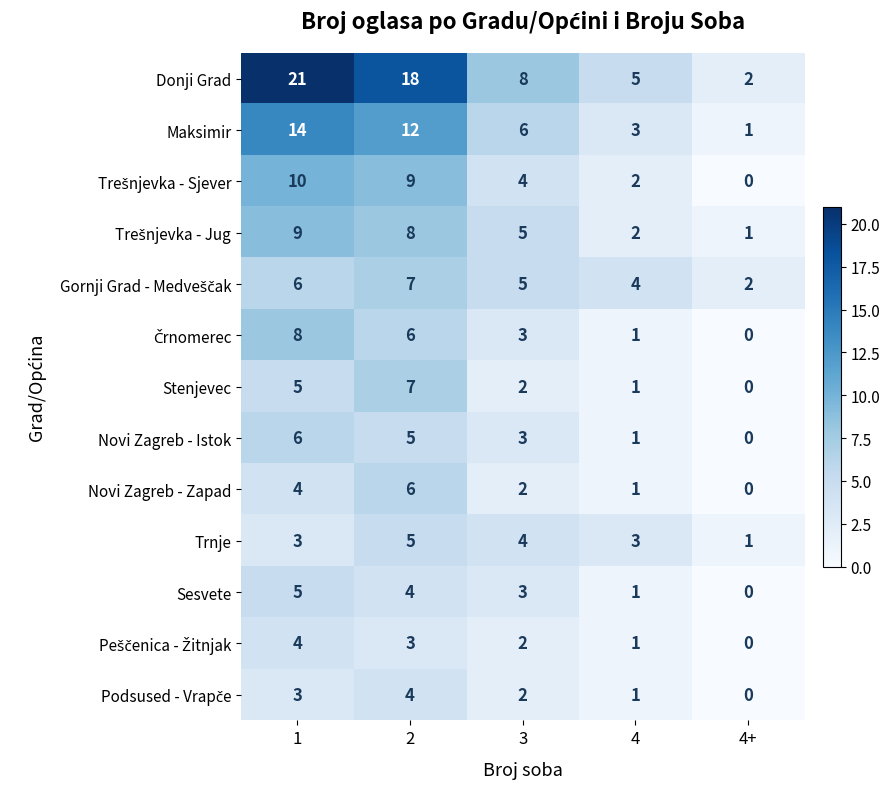

What is the total value across all series at 4+?

7